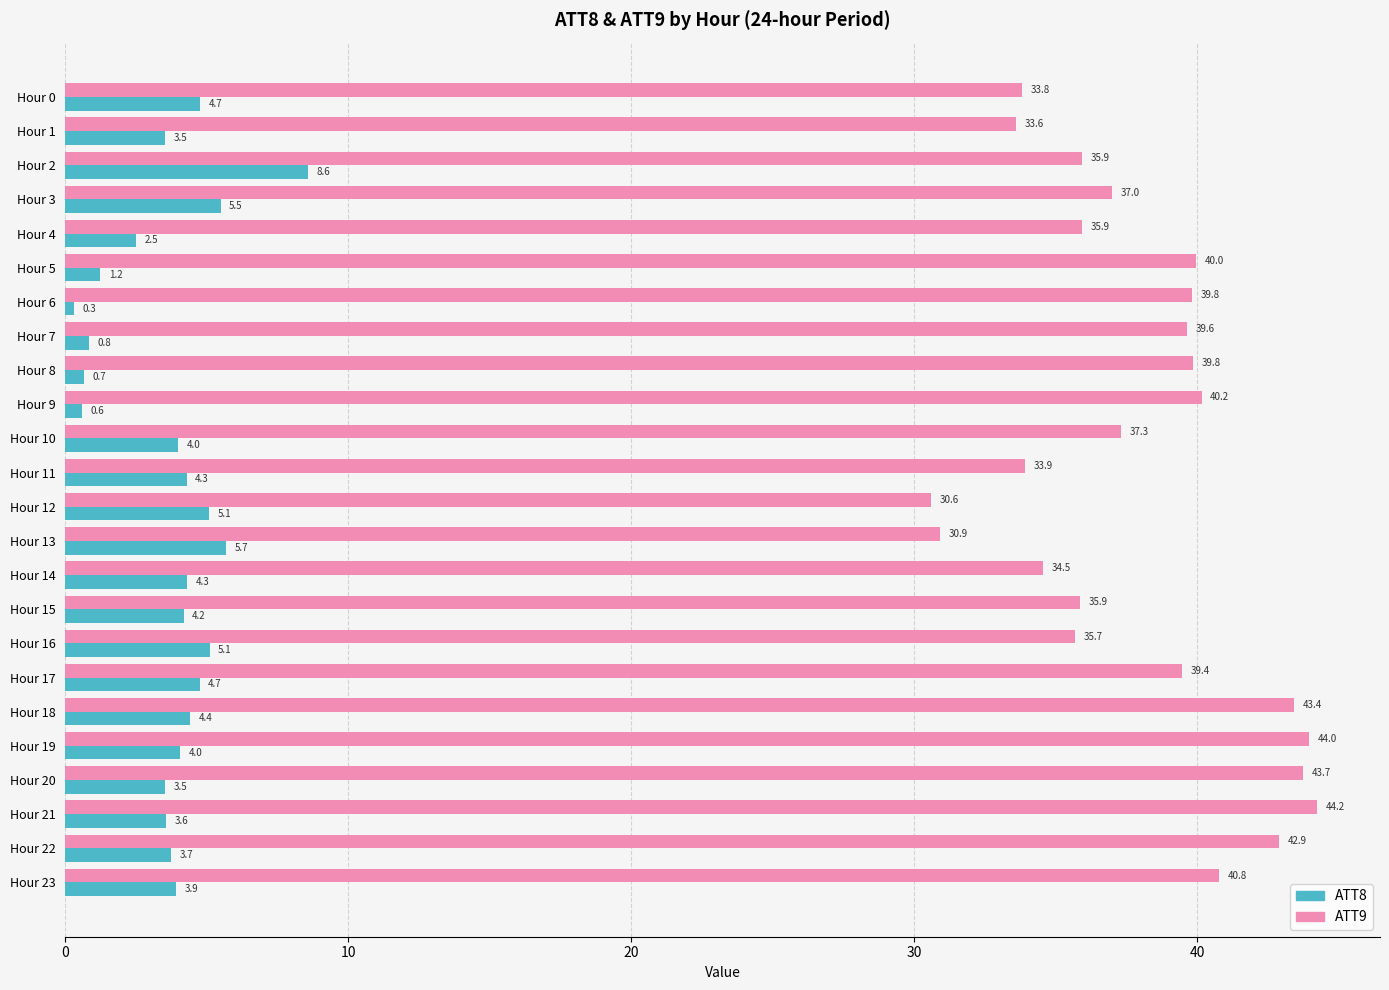

What is the average value of the ATT8 series?

3.7